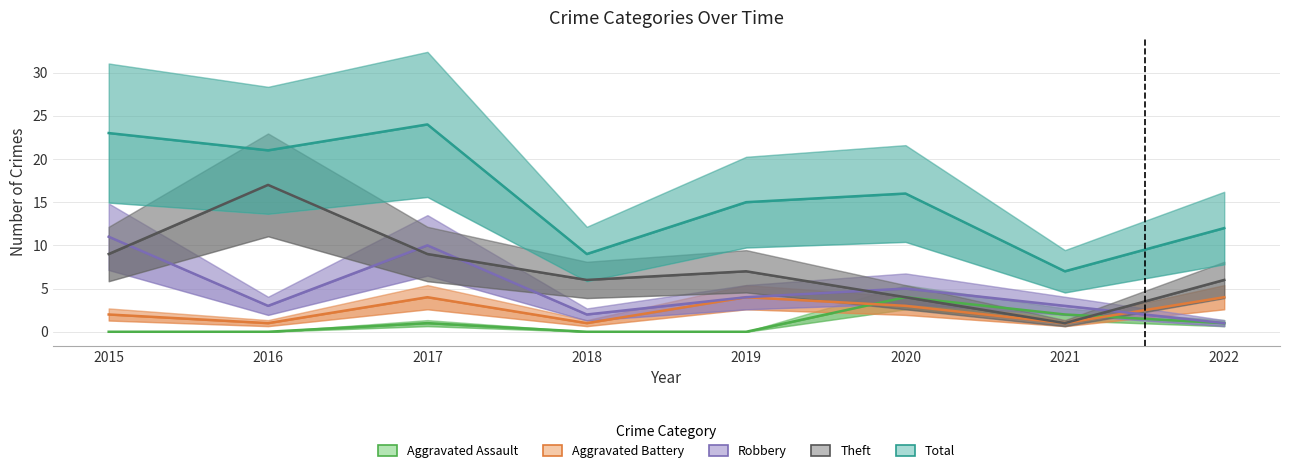

Between which two adjacent categories do Aggravated Assault and Theft first intersect?

2021 and 2022